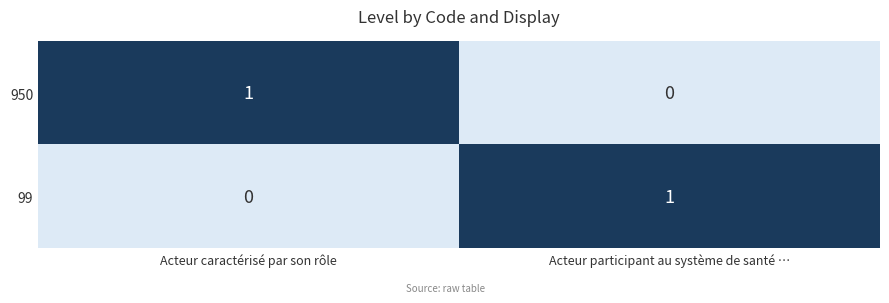

How many distinct data groups are displayed?

2